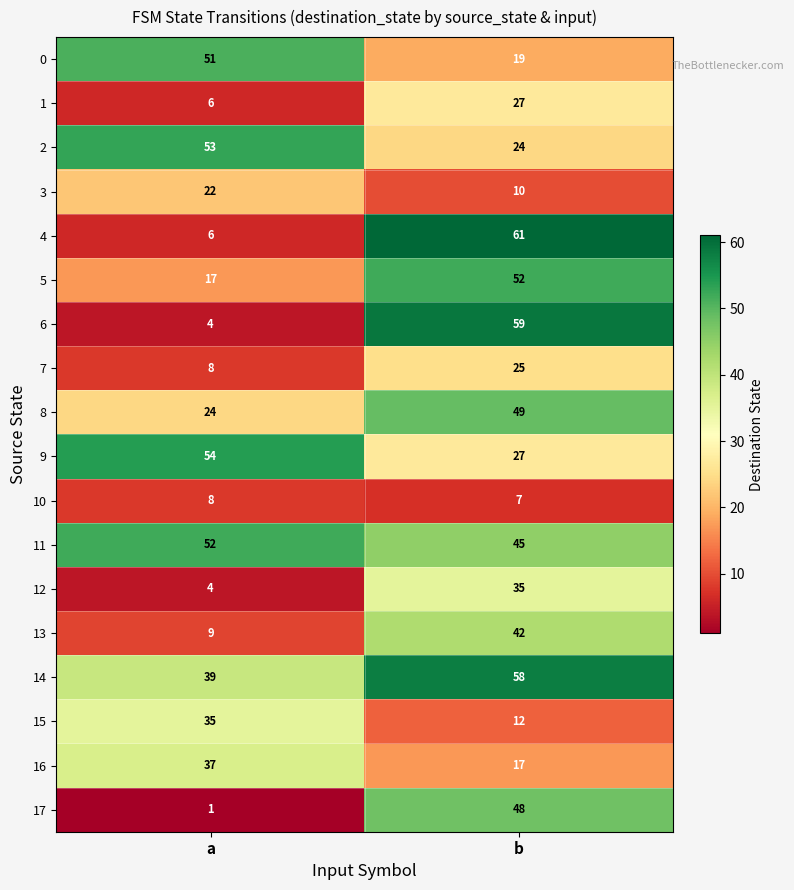

What is the total value across all series at b?

617